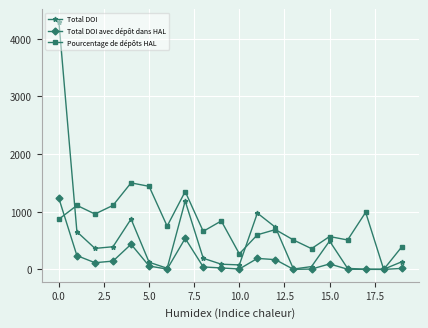

True or false: Total DOI avec dépôt dans HAL has more than 1 interior local peaks.

True